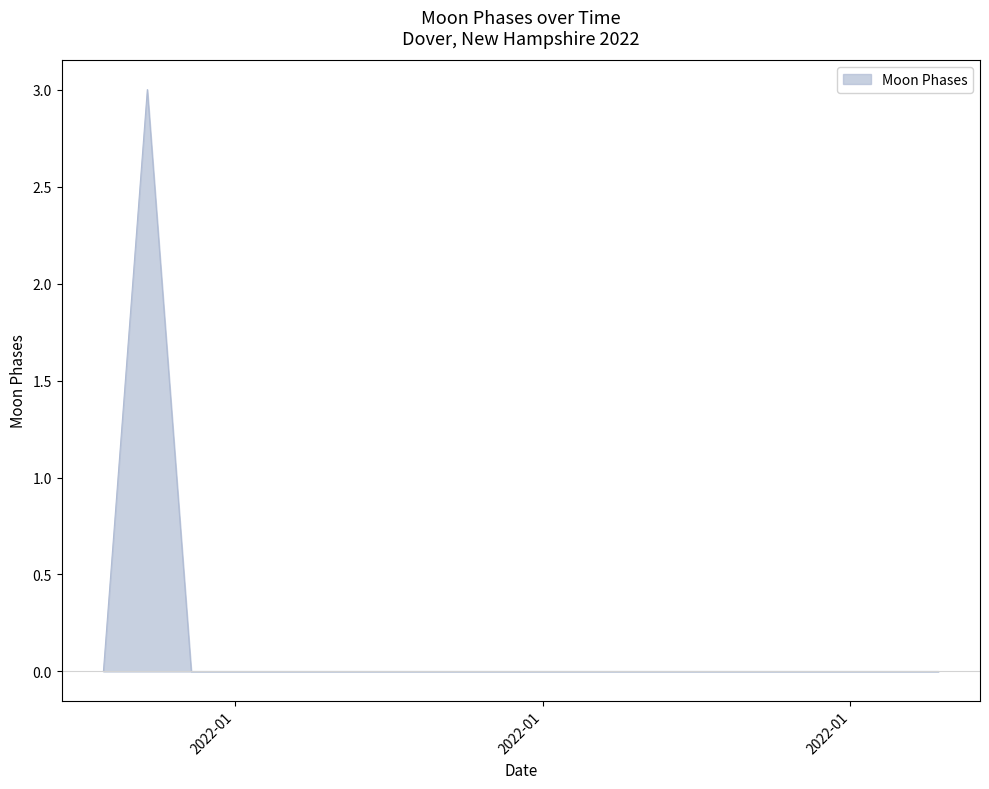

Reading left to right, transcribe all the data shown in this chart.

0	3	0	0	0	0	0	0	0	0	0	0	0	0	0	0	0	0	0	0